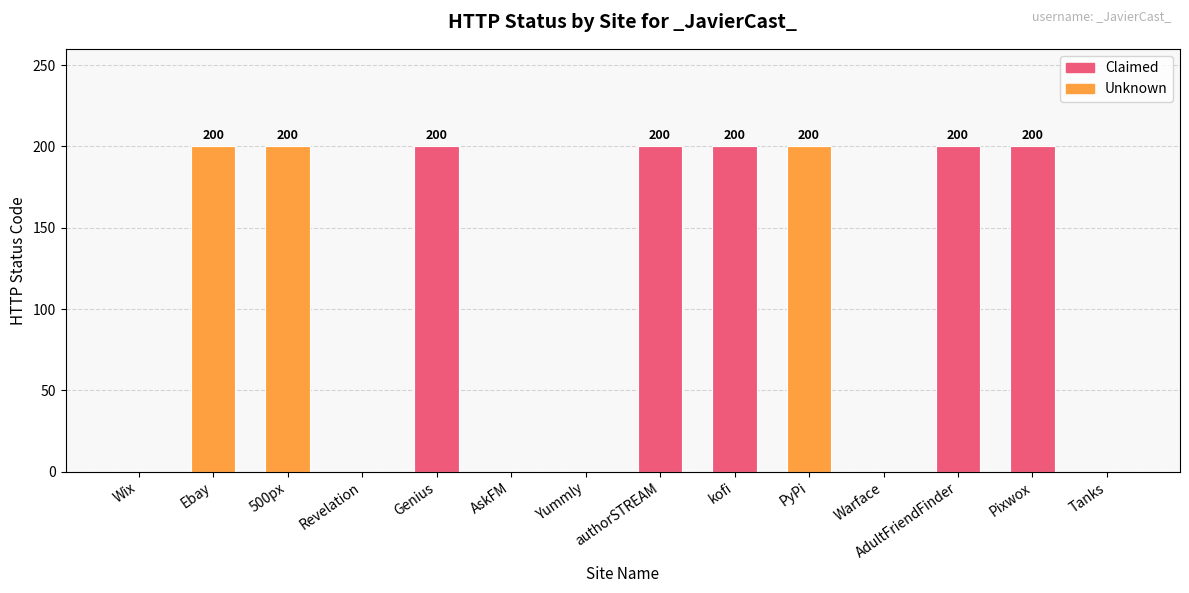

What is the sum of all values?

1600